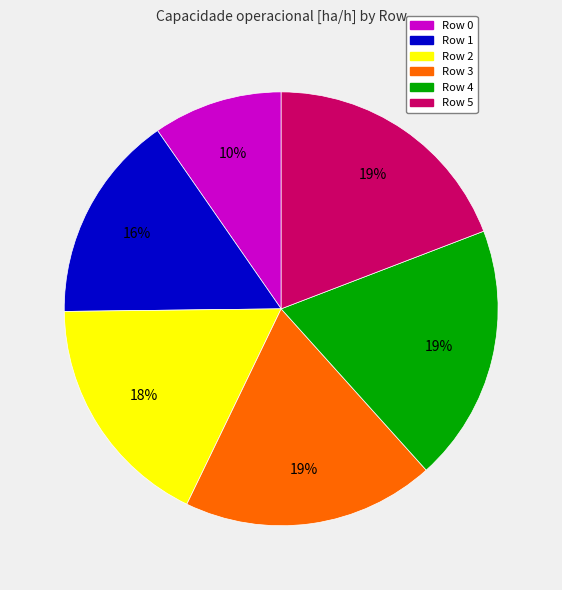

To the nearest percent, what is the average slice percentage?

17%